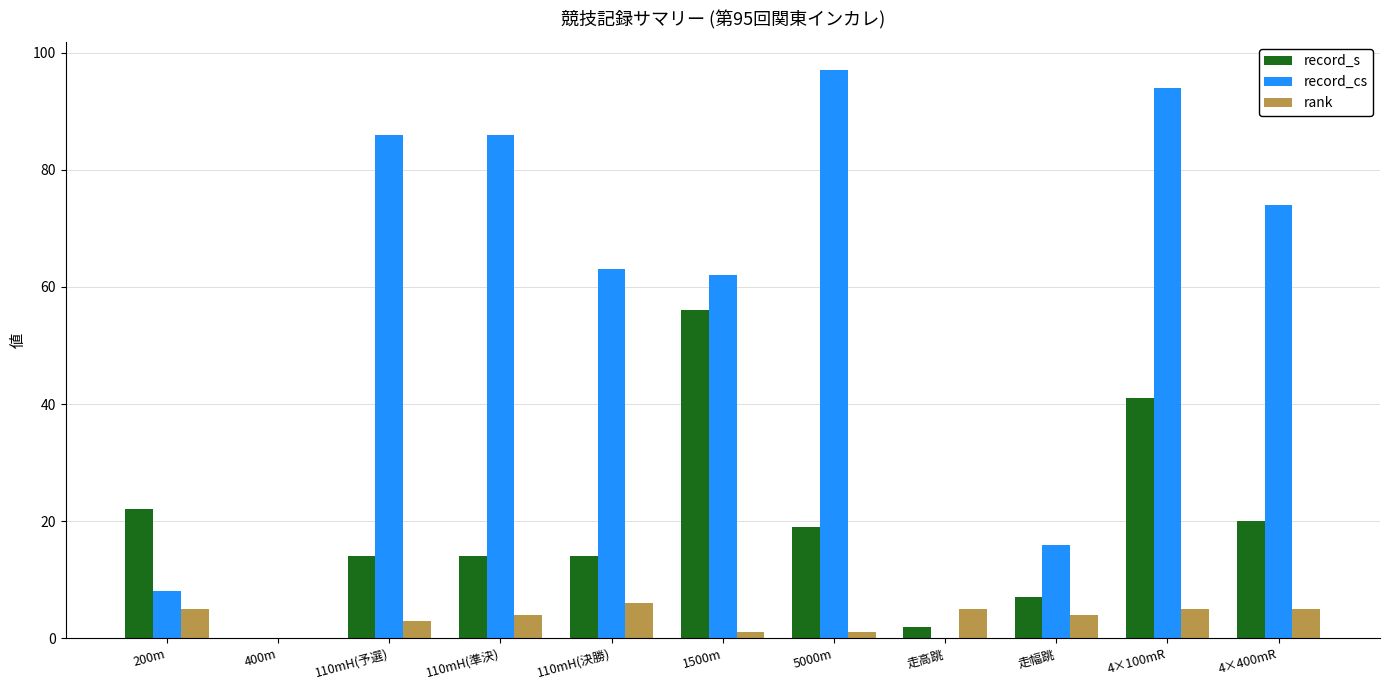

The rank series shows 1 at 4×100mR. True or false?

False